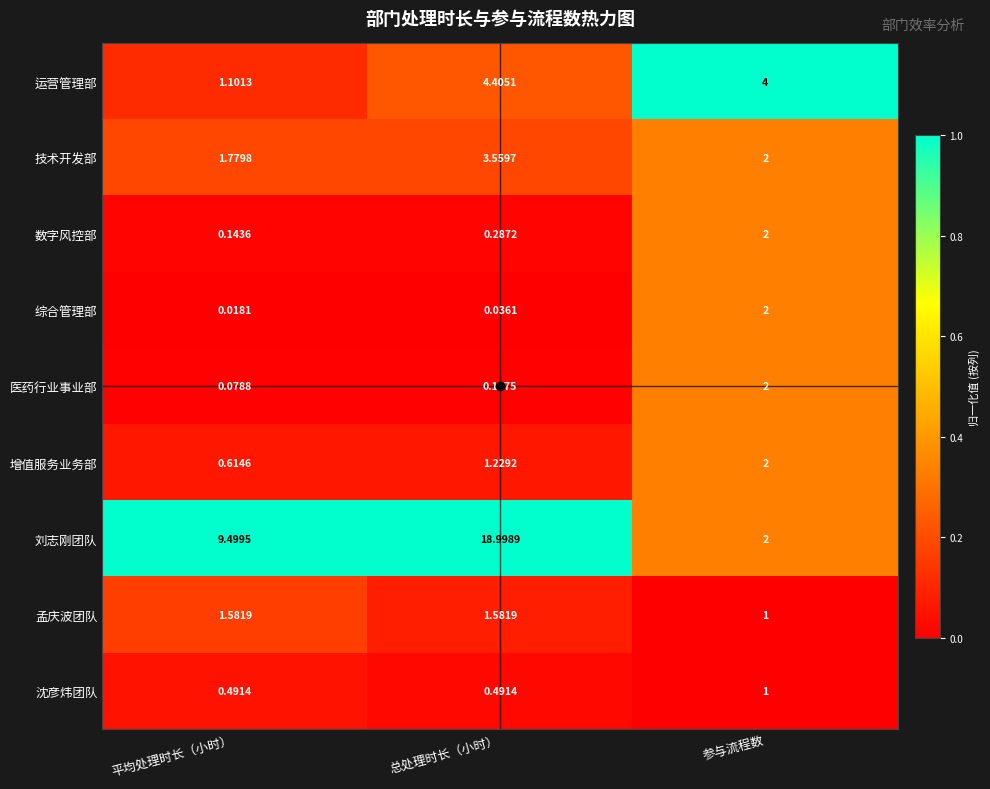

At how many categories does at least one series exceed 0?

3